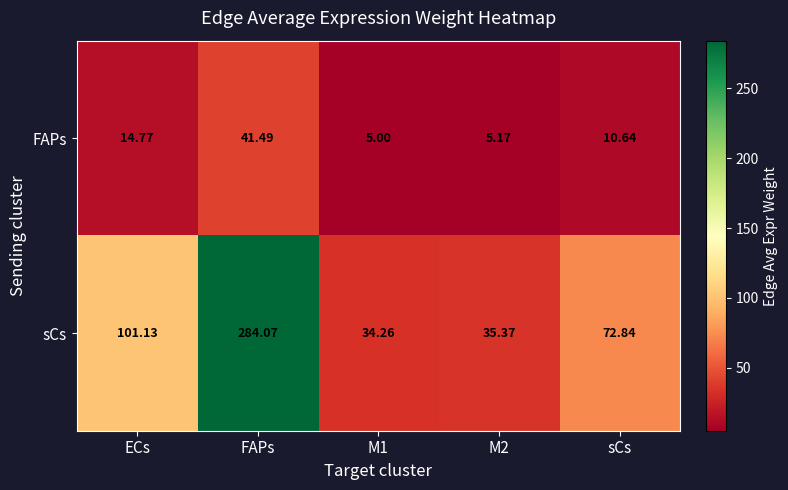

Which series changed the most between M1 and M2?

sCs